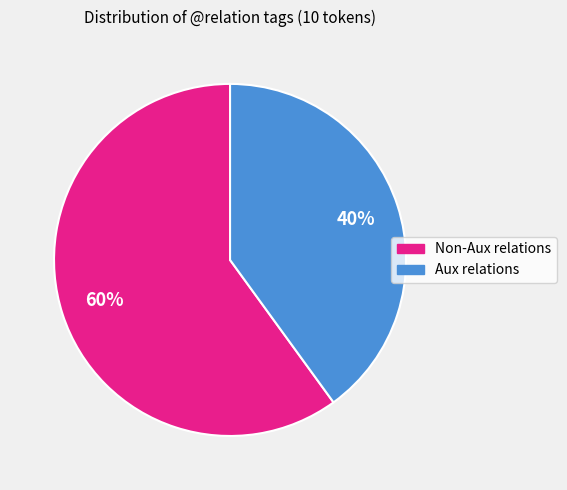

How many segments does this pie chart have?

2